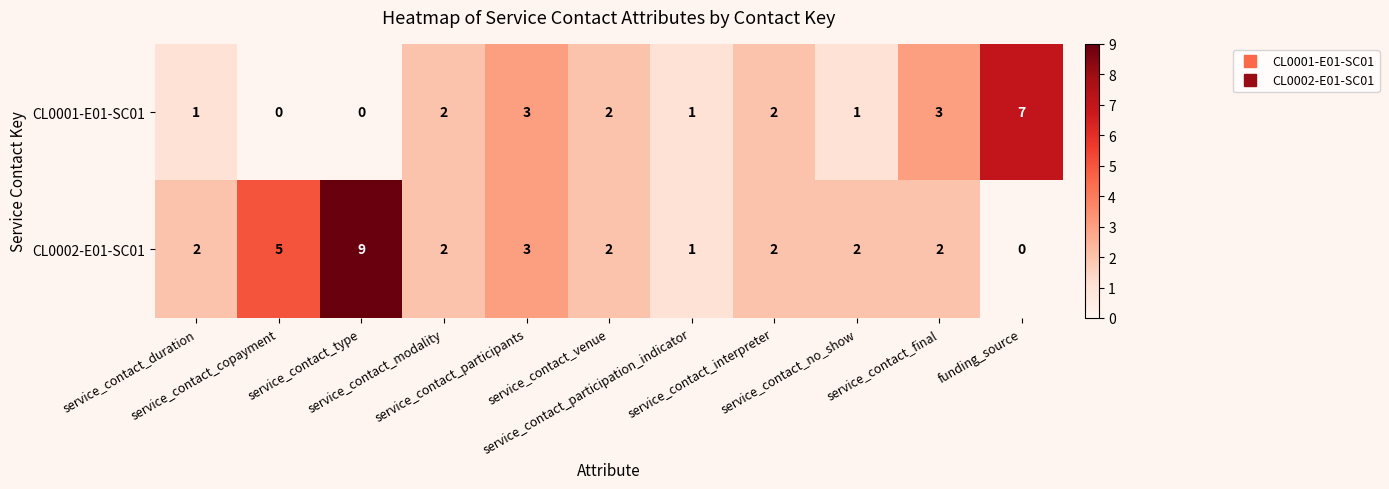

What is the sum of all CL0001-E01-SC01 values?

22